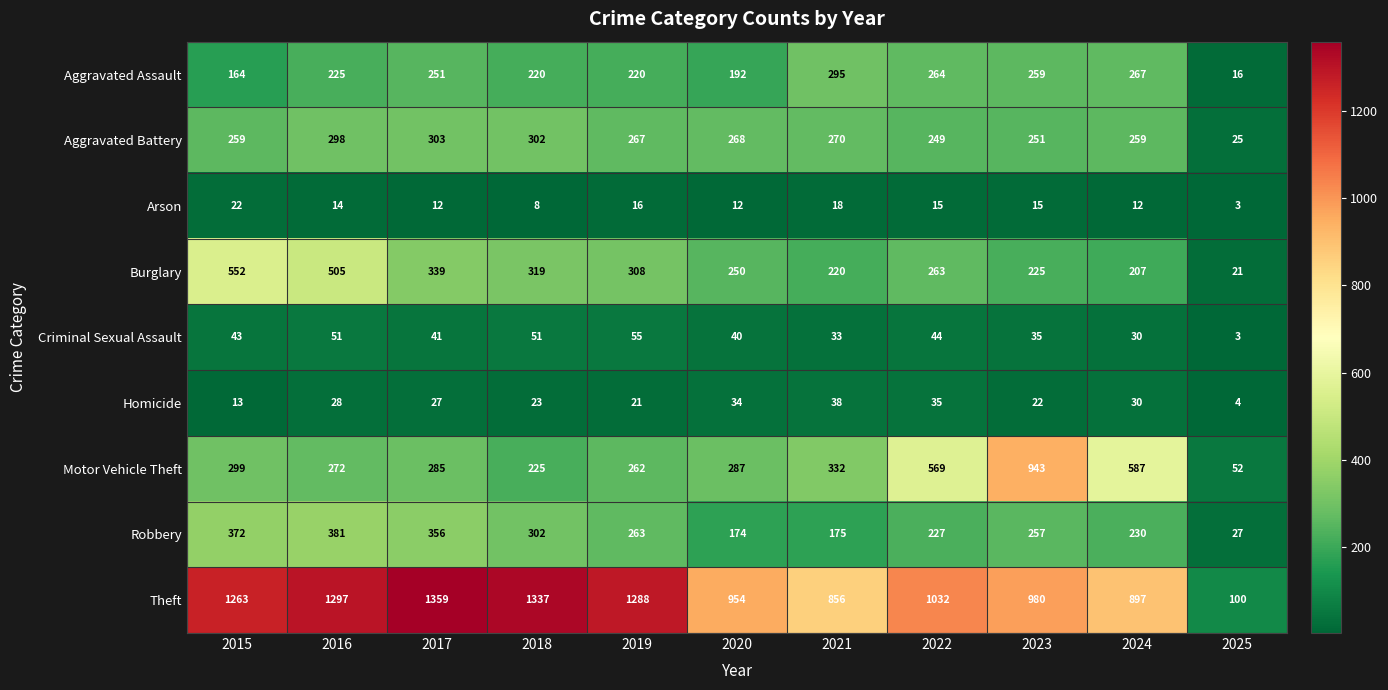

At which label is Homicide closest to 21?

2019